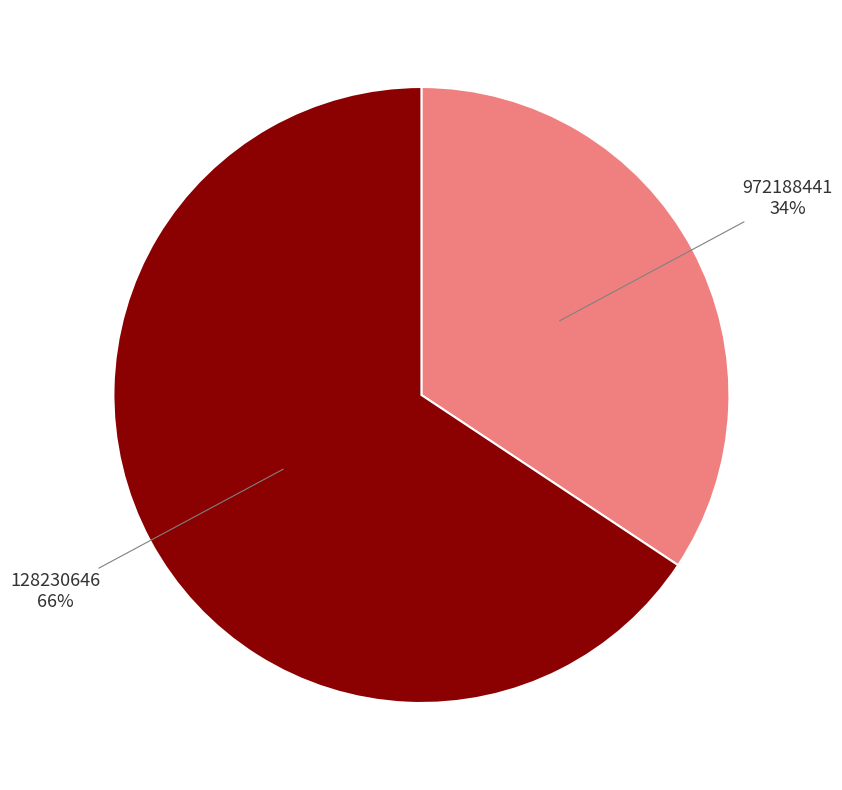

Combined, do 972188441 and 128230646 account for over 50%?

Yes